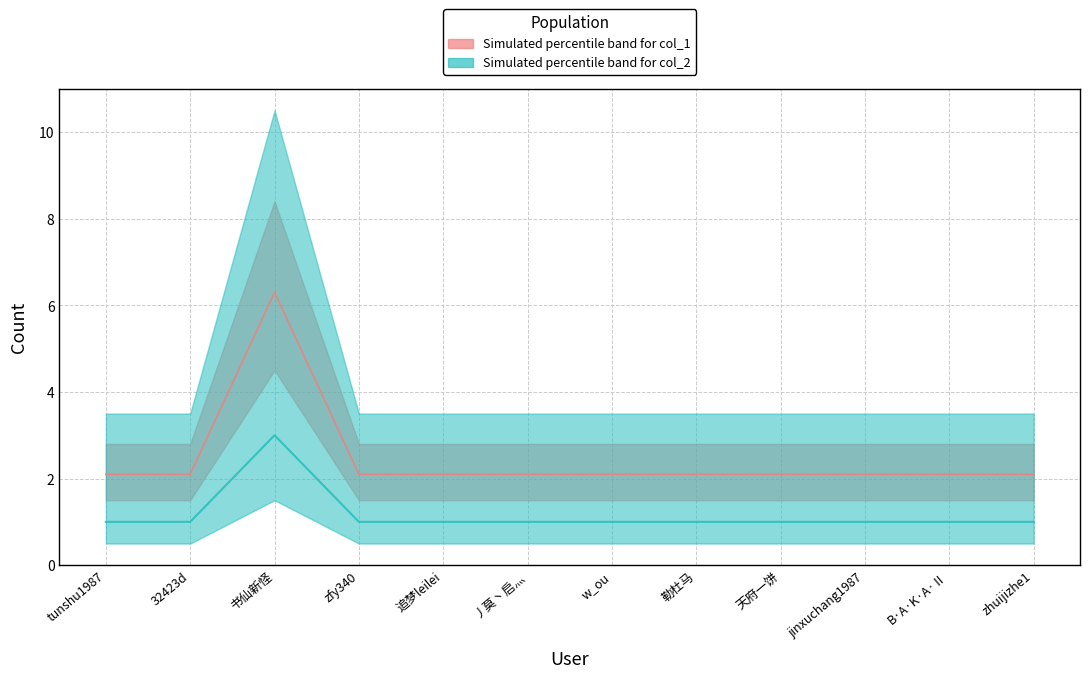

What is the label of the 11th point from the right?

32423d